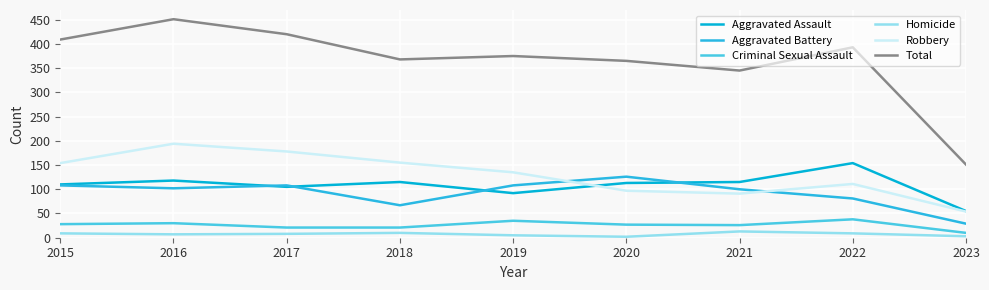

Rank the categories by Aggravated Battery value from lowest to highest.

2023, 2018, 2022, 2021, 2016, 2015, 2017, 2019, 2020